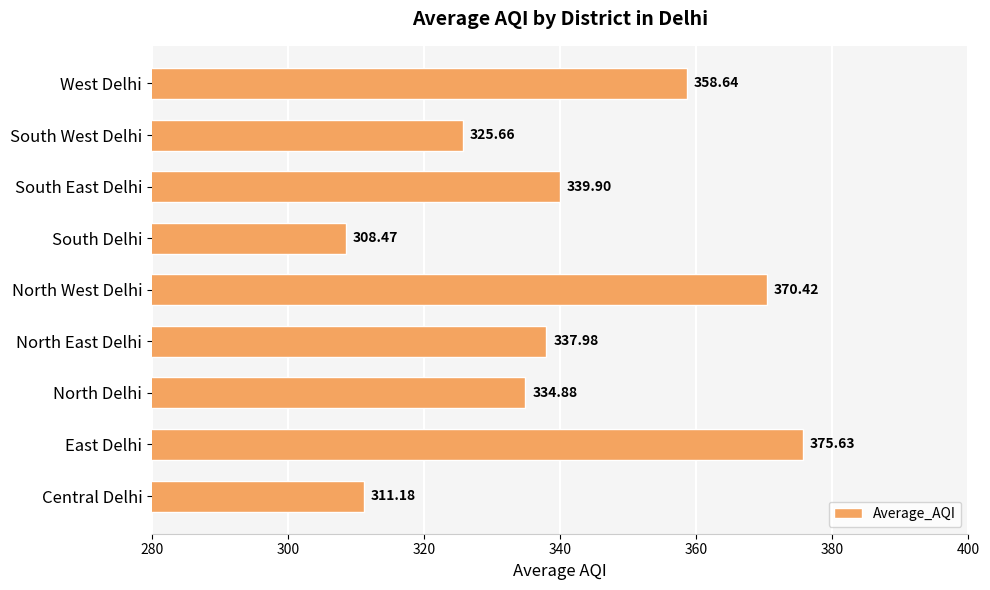

Which category has the lowest value across all series?

South Delhi